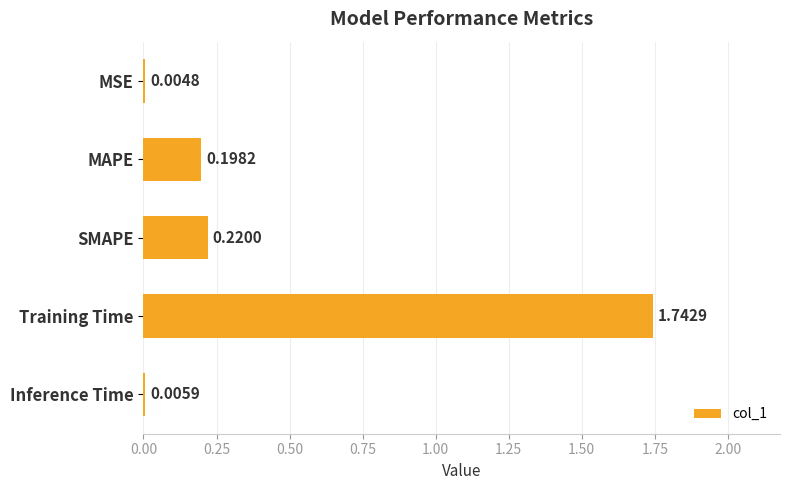

What is the sum of all values?

2.2